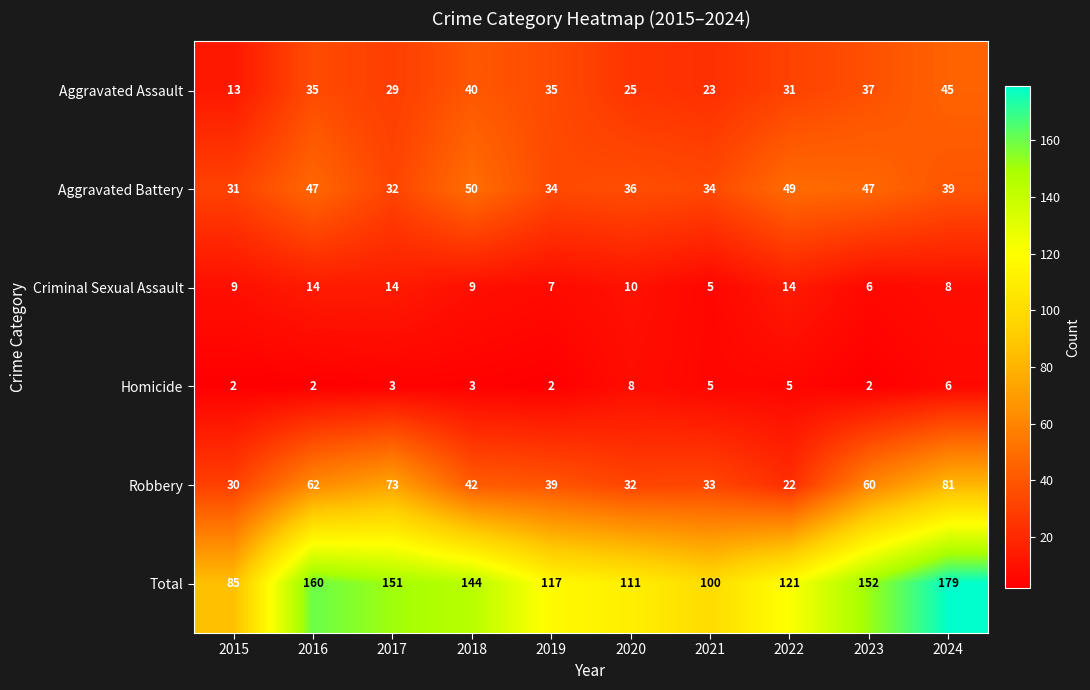

Count the number of data series in this chart.

6